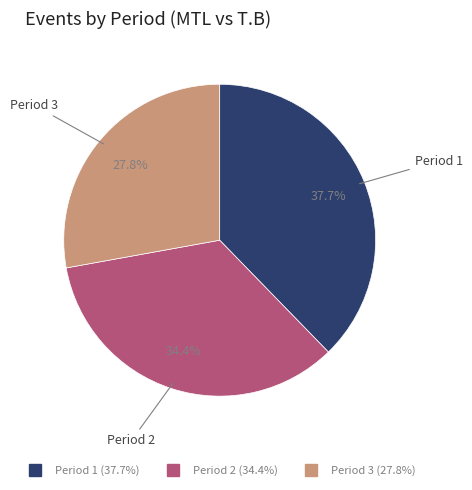

To the nearest percent, what percentage of the pie is Period 2?

34%